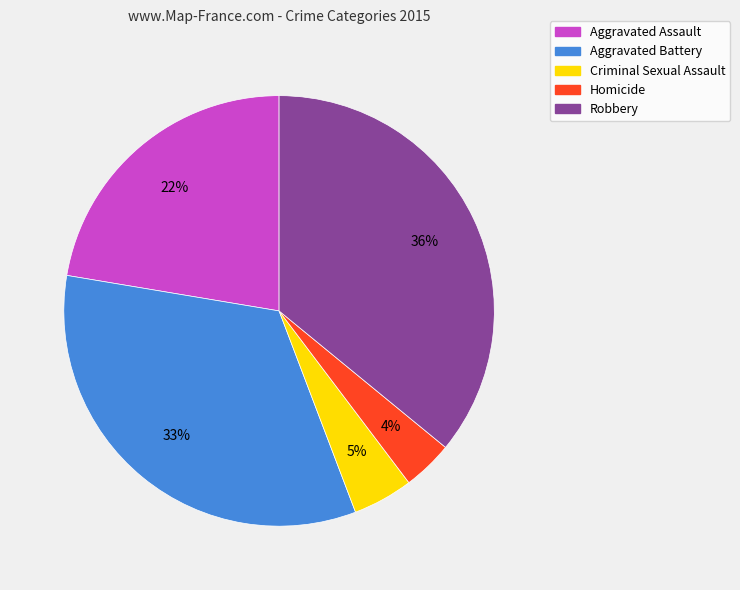

How many slices are in this pie chart?

5